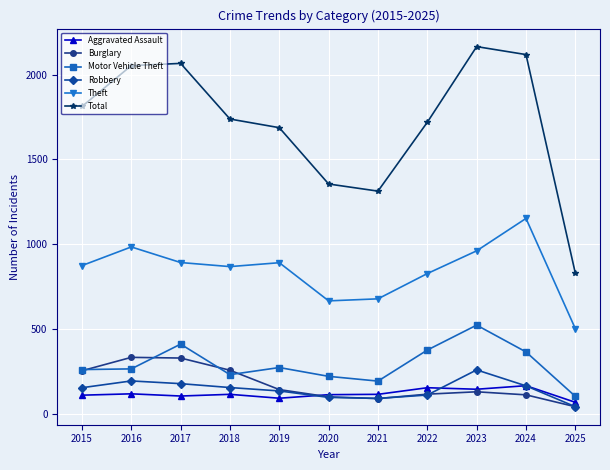

True or false: Aggravated Assault has more than 0 points higher than both neighbors.

True